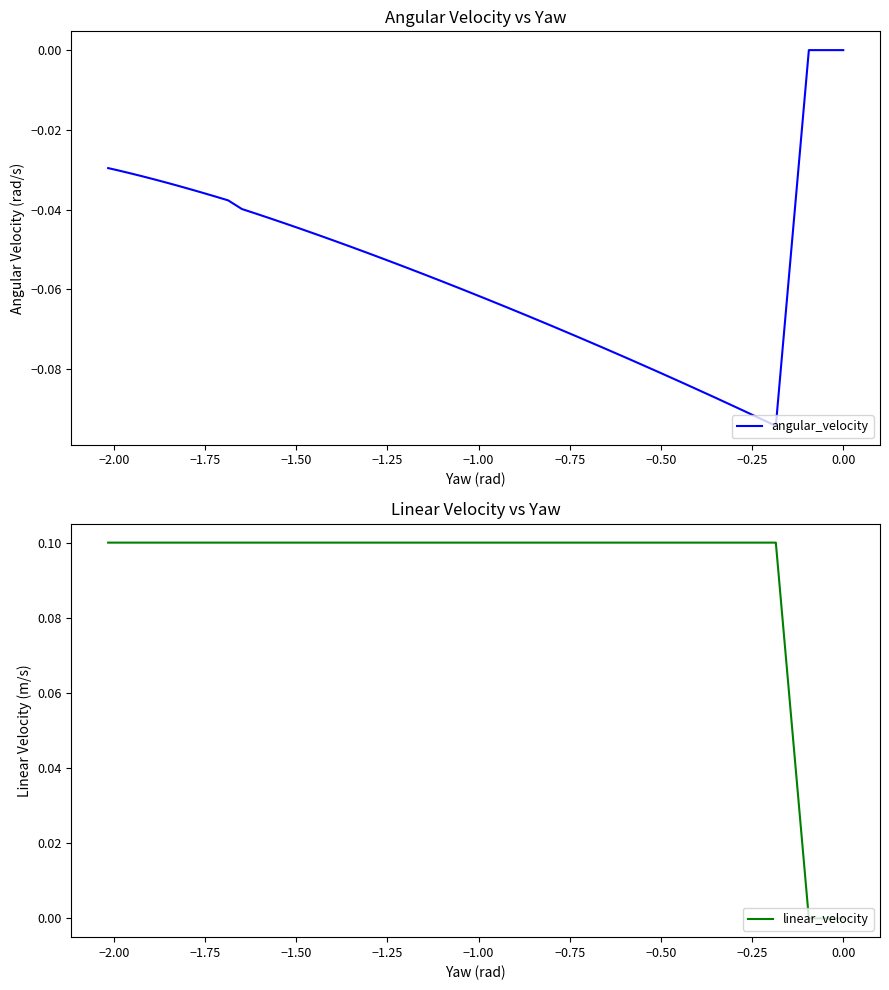

True or false: angular_velocity has more than 1 interior local peaks.

False